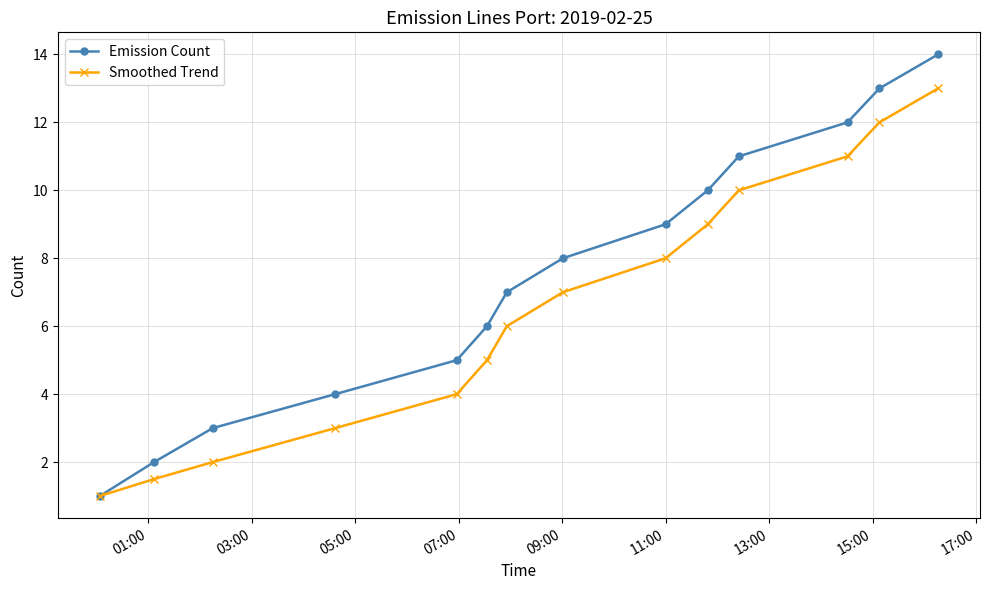

Which series has the largest range (max minus min)?

Emission Count